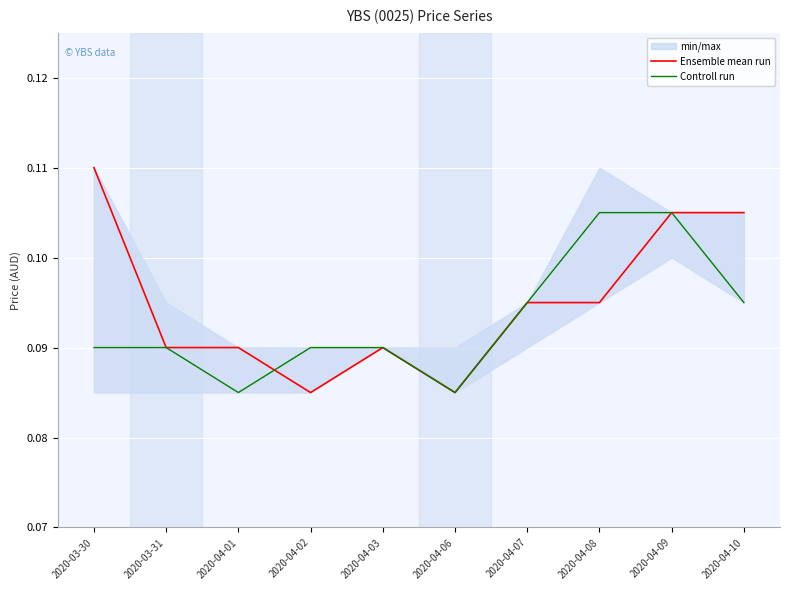

In Controll run, how many points are lower than both neighbors (excluding endpoints)?

2